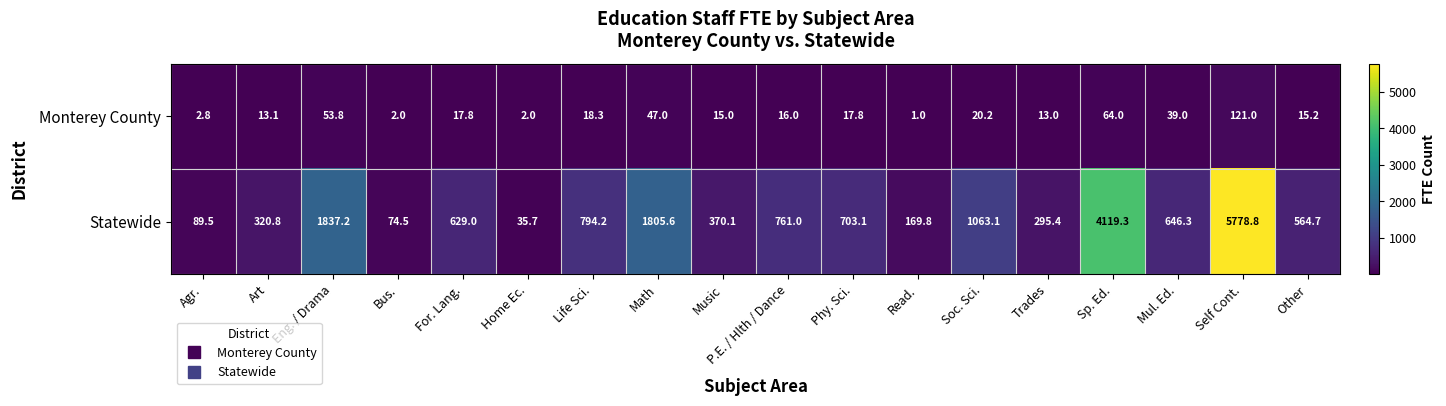

What is the sum of all Statewide values?

20058.1